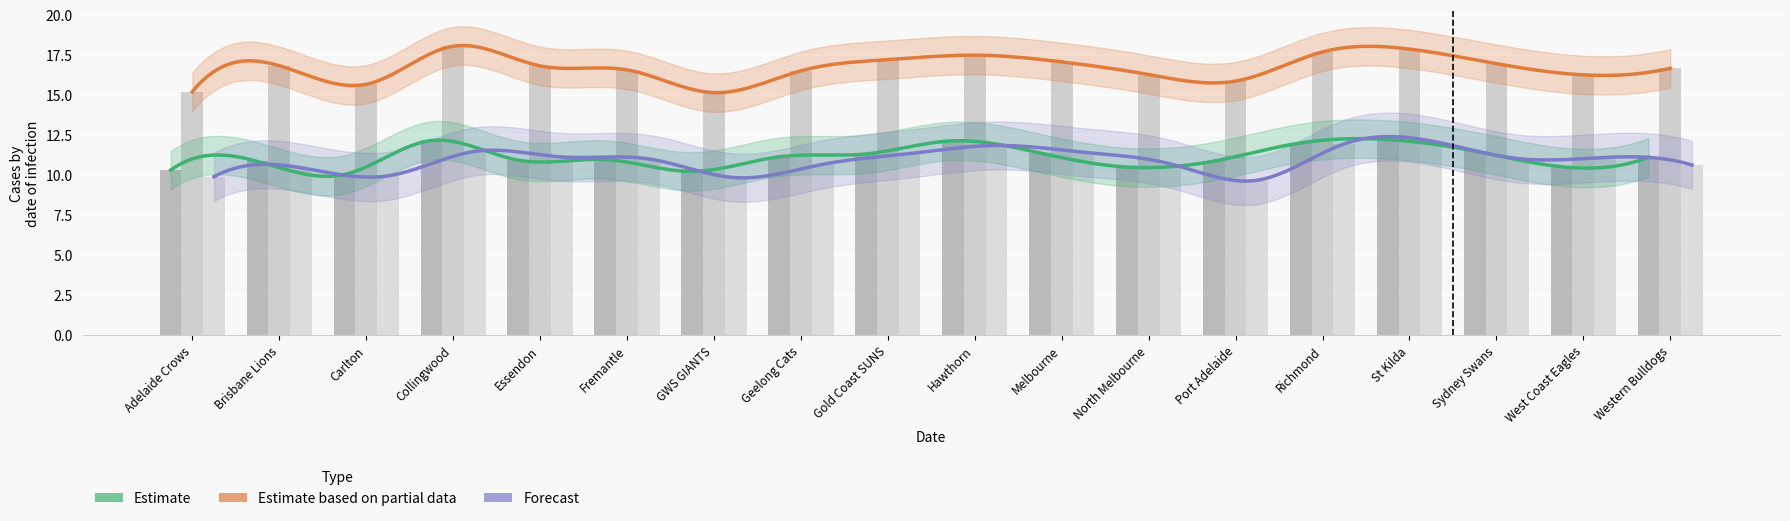

At which category does the chart reach its peak across all series?

Collingwood